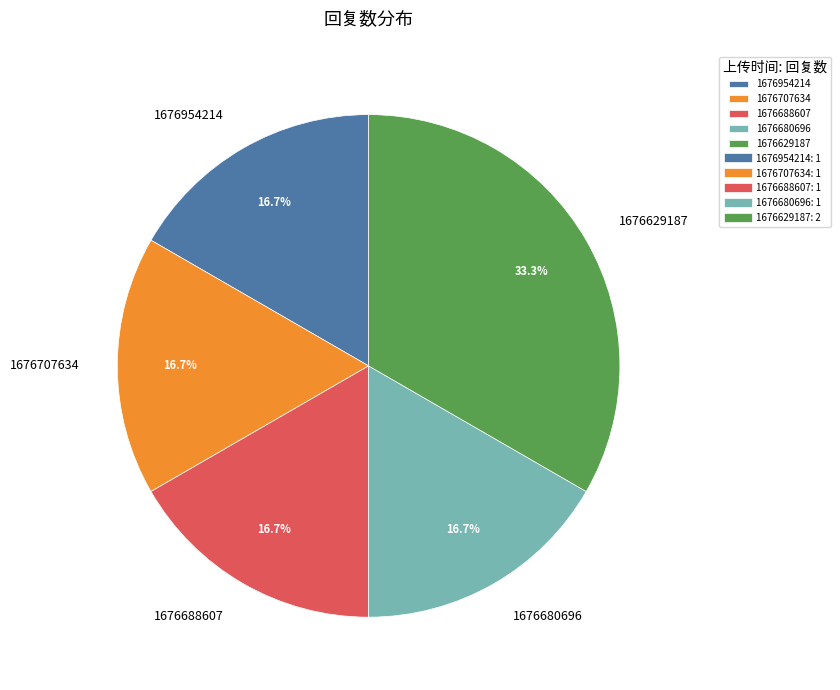

How many slices are in this pie chart?

5